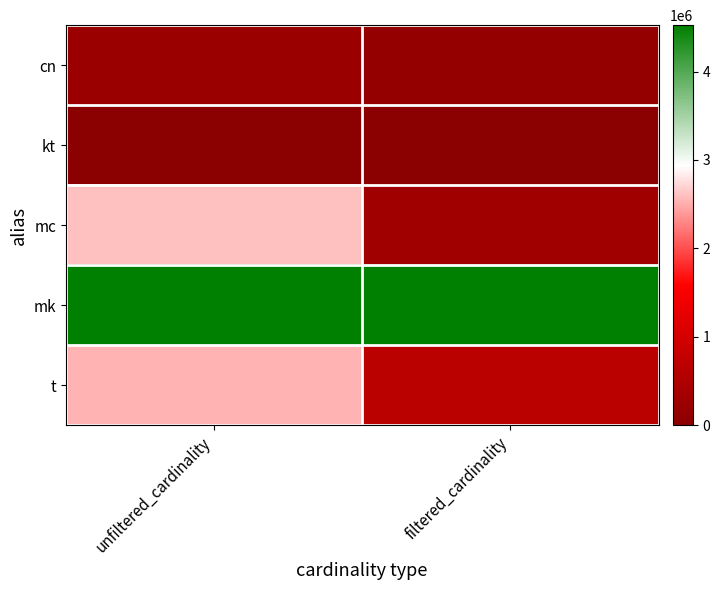

Count the number of data series in this chart.

5